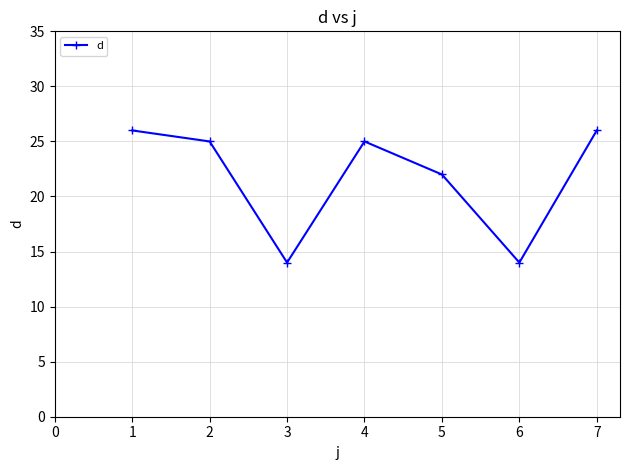

How many lines are shown in the chart?

1